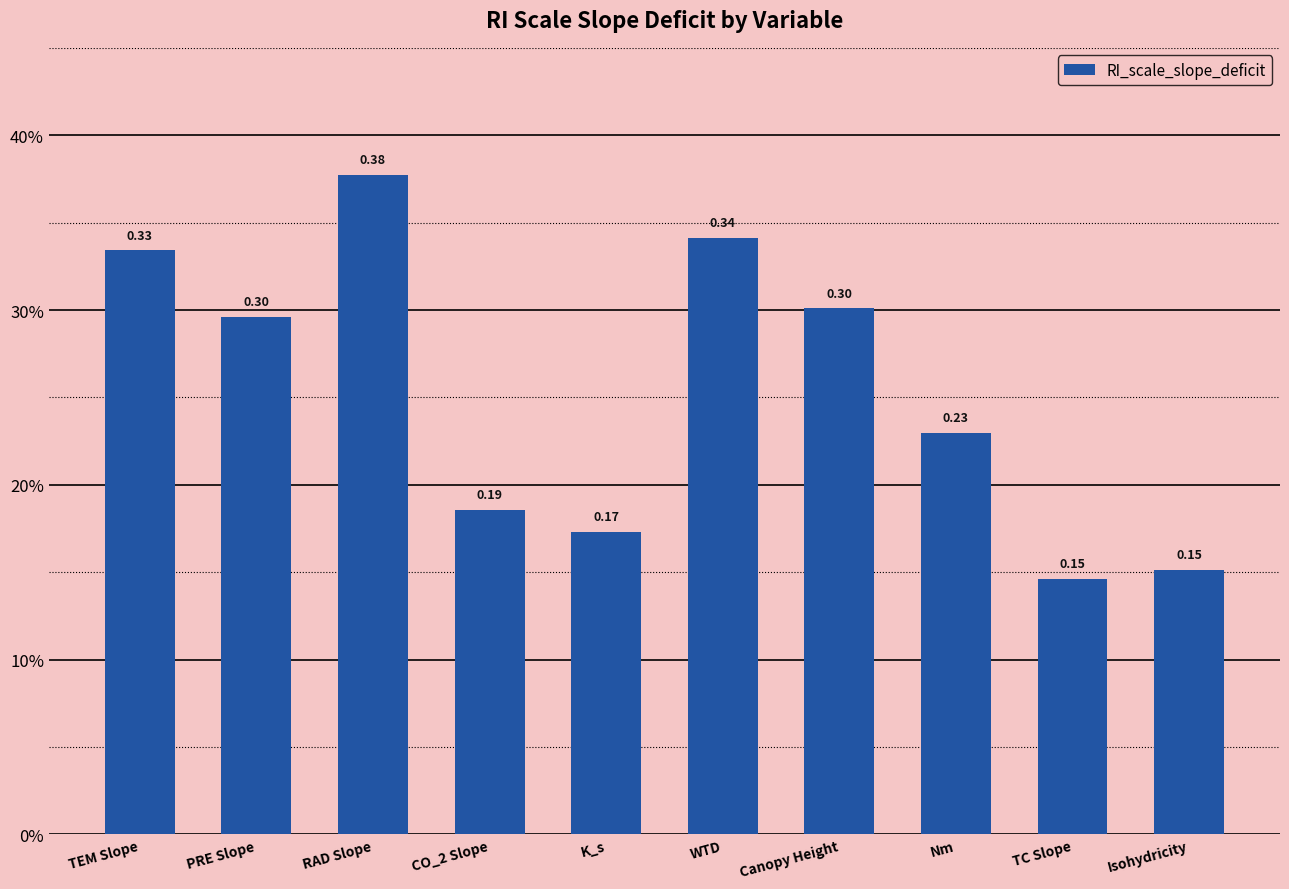

Between RAD Slope and PRE Slope, which is larger?

RAD Slope